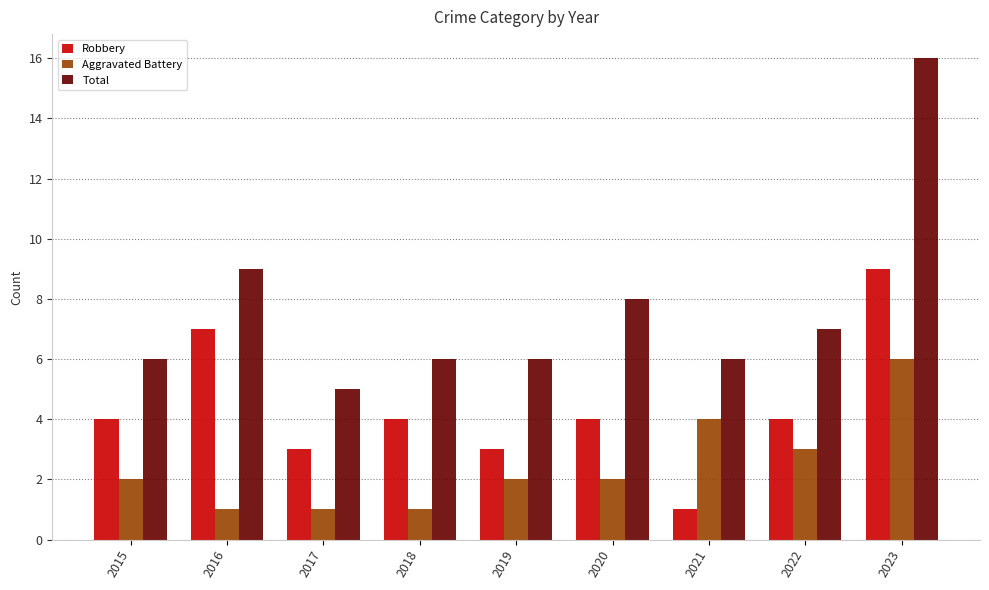

What is the value of the Total bar at the 8th from the left?

7